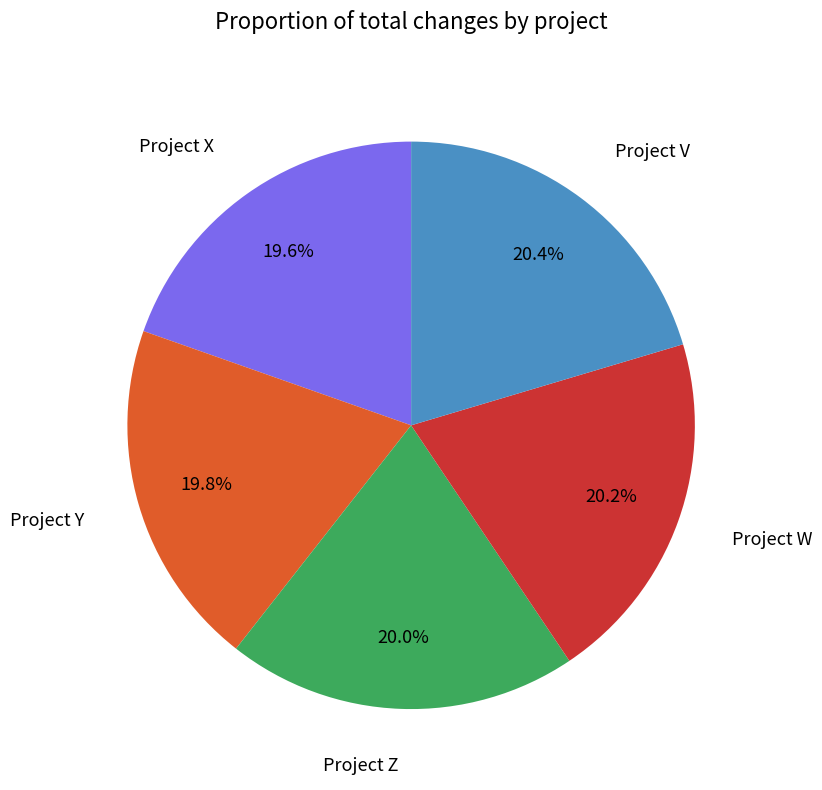

Count the number of slices in the pie.

5